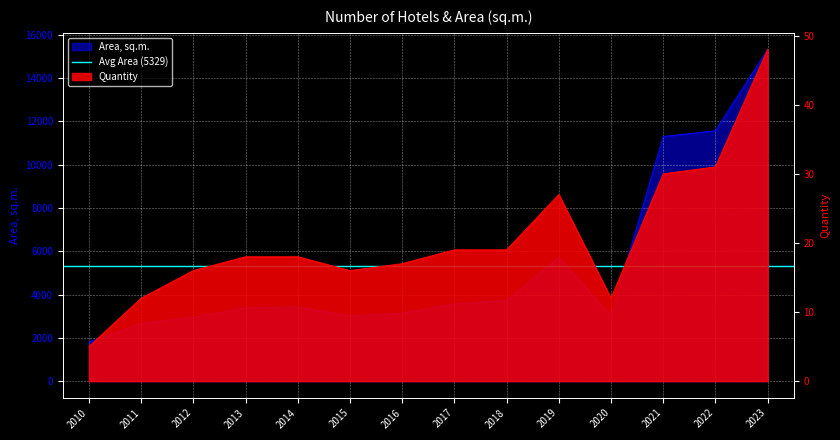

What is the sum of the Area, sq.m. values at 2016 and 2011?

5813.3